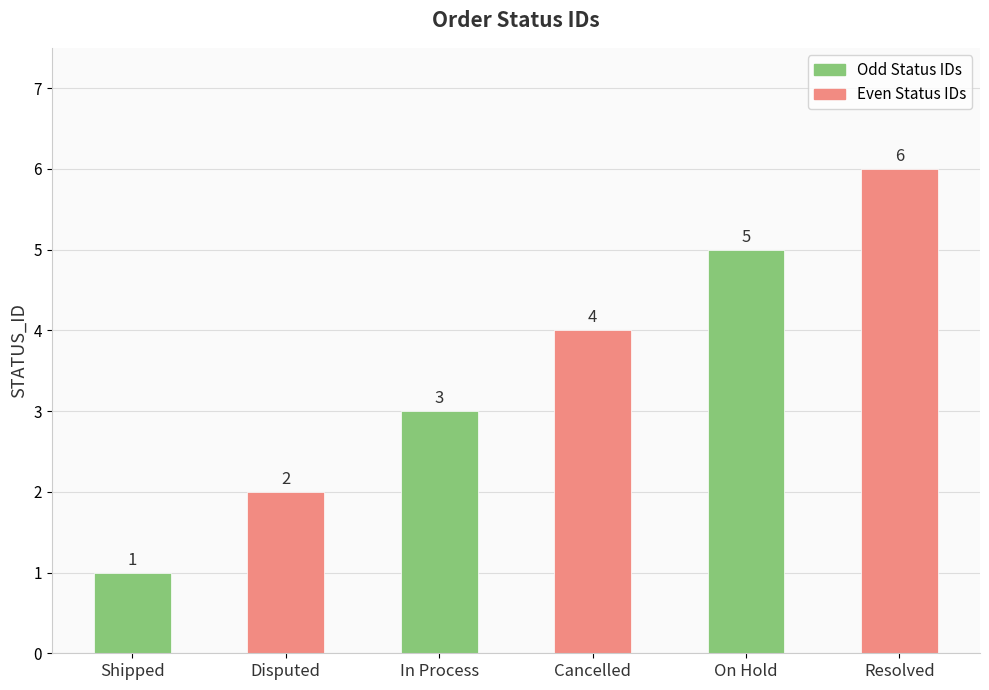

What is the ratio of the value at Resolved to the value at Shipped?

6.0